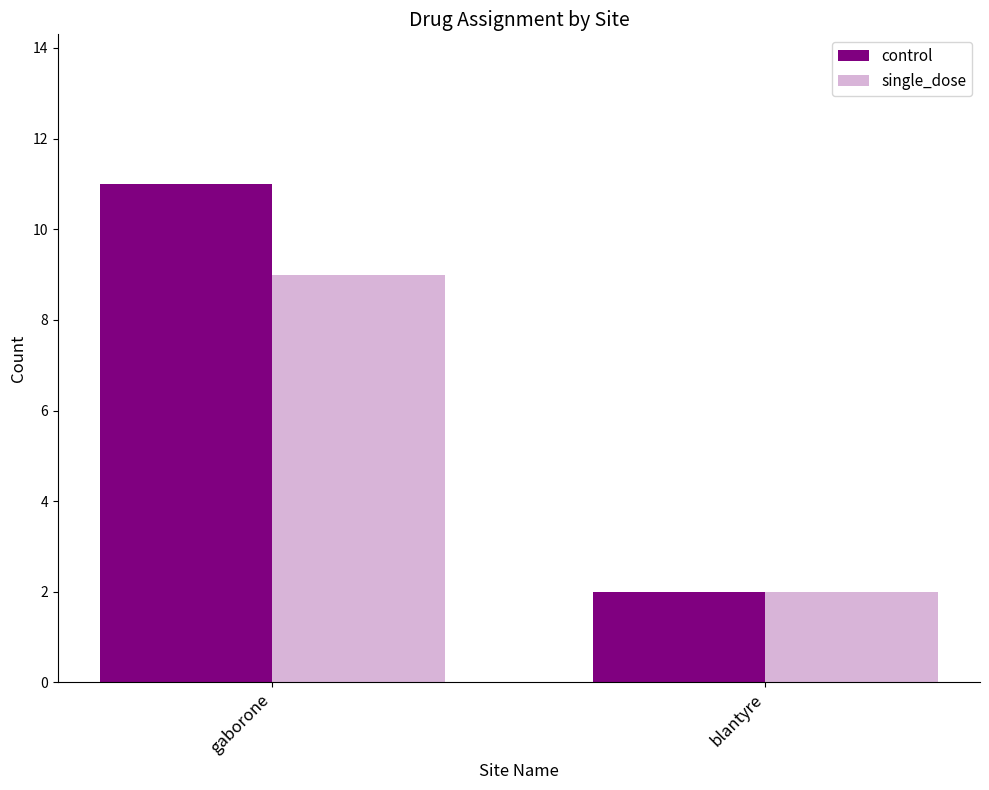

What is the spread (max minus min) of values at gaborone?

2